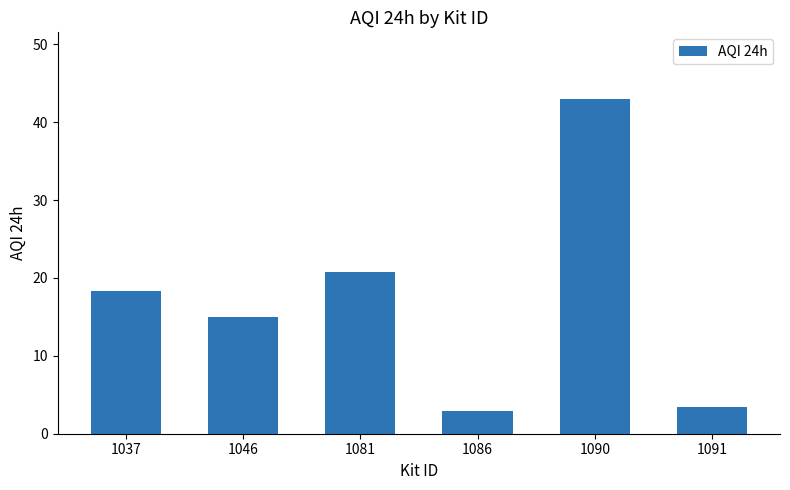

True or false: the data shows 28.4 at 1081.

False